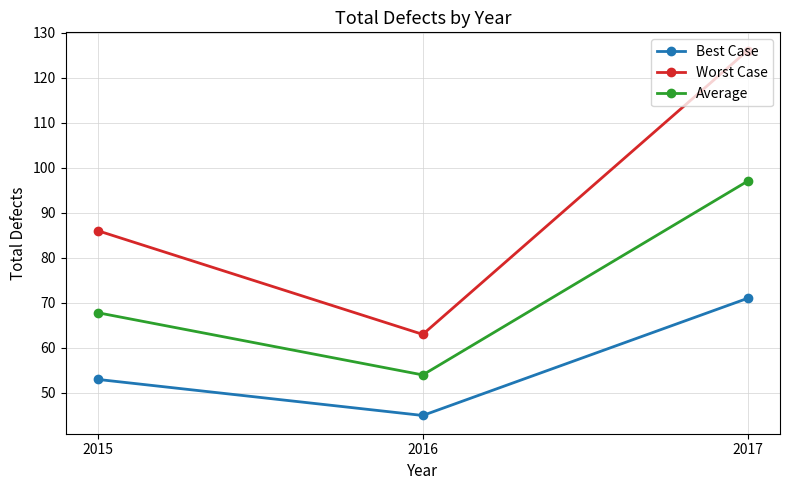

What is the minimum value shown in the chart?

45.0